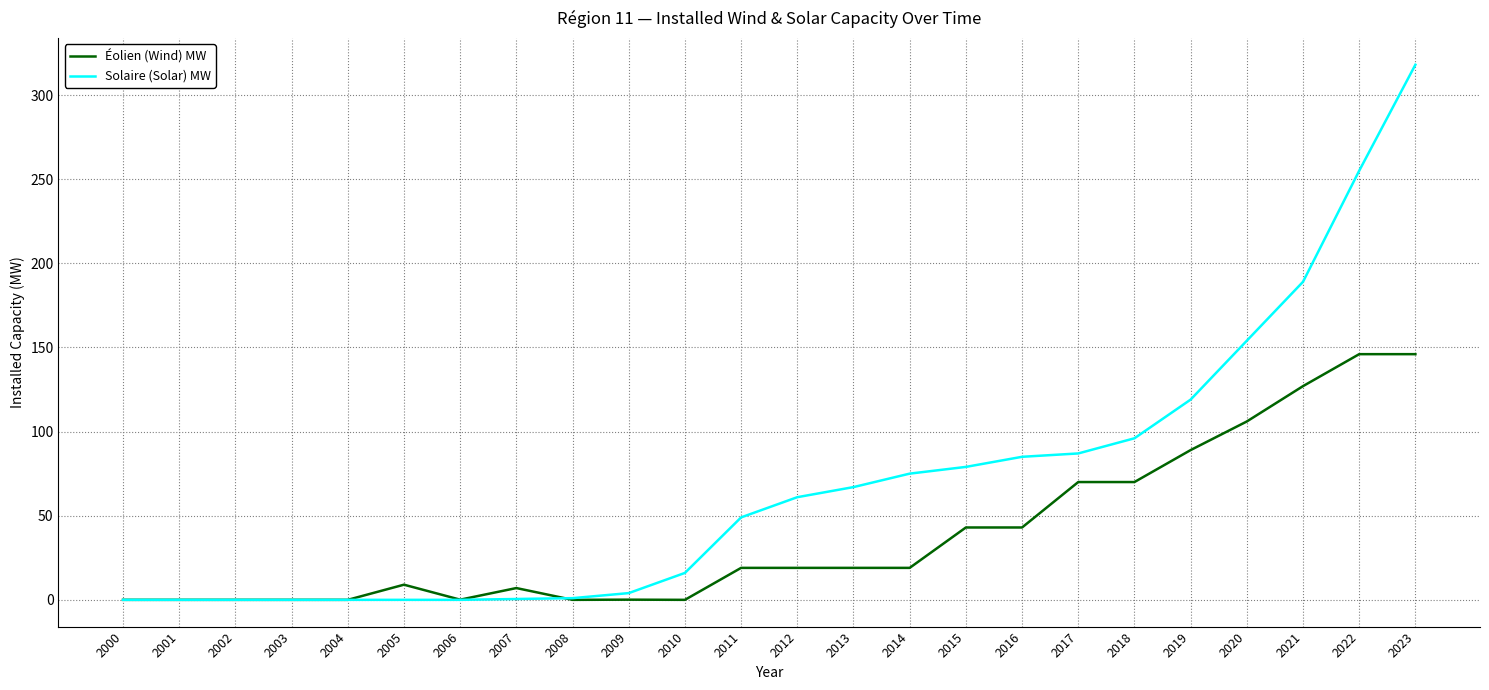

What is the approximate value of Solaire (Solar) MW at 2020?

154.0